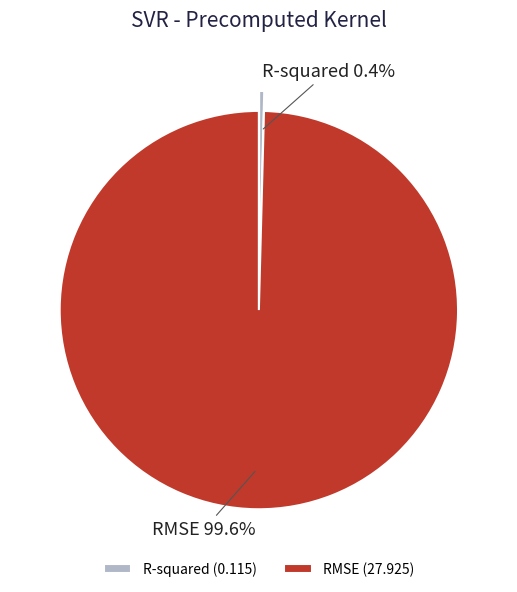

Count the number of slices in the pie.

2